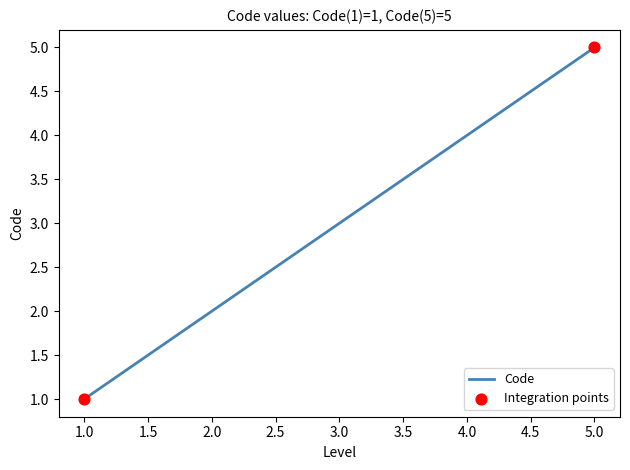

Between 1.0 and 3.0, which is larger?

3.0